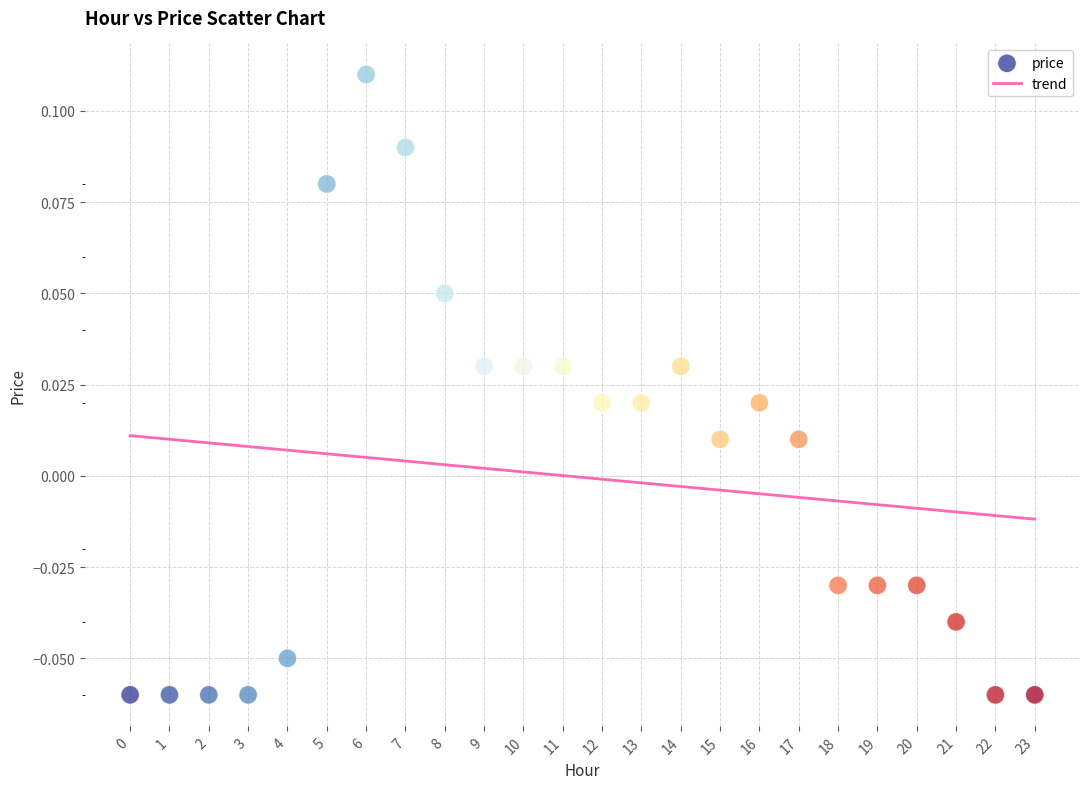

How many data points are displayed?

24